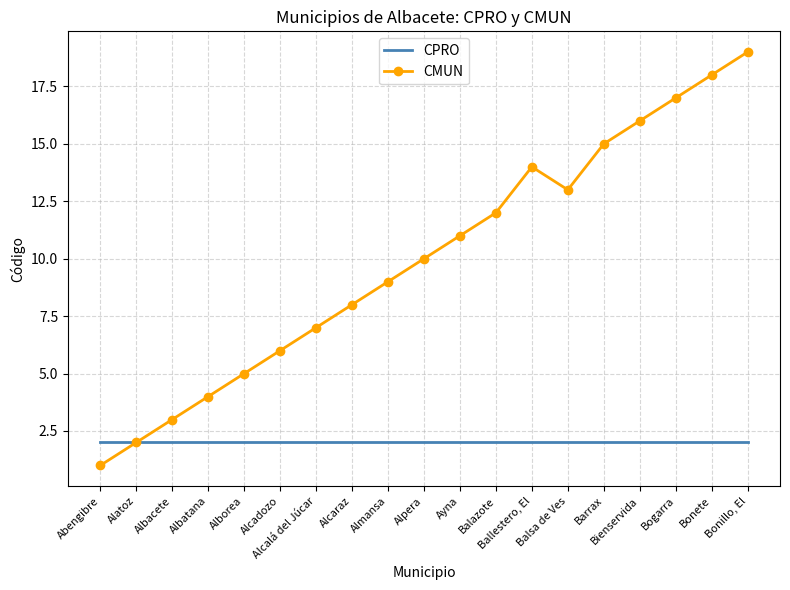

Which series has the largest total across all categories?

CMUN